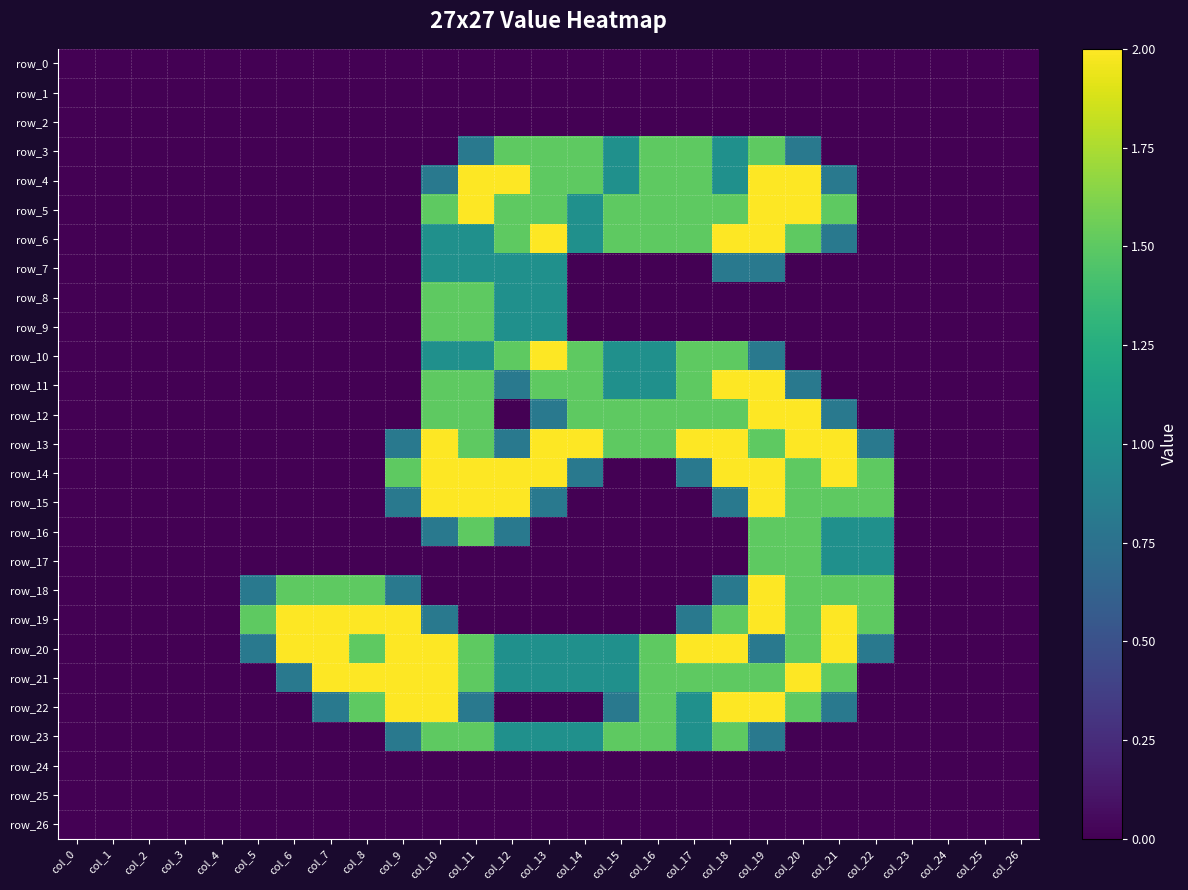

At col_6, list the series in order from smallest to largest.

row_0, row_1, row_2, row_3, row_4, row_5, row_6, row_7, row_8, row_9, row_10, row_11, row_12, row_13, row_14, row_15, row_16, row_17, row_22, row_23, row_24, row_25, row_26, row_21, row_18, row_19, row_20